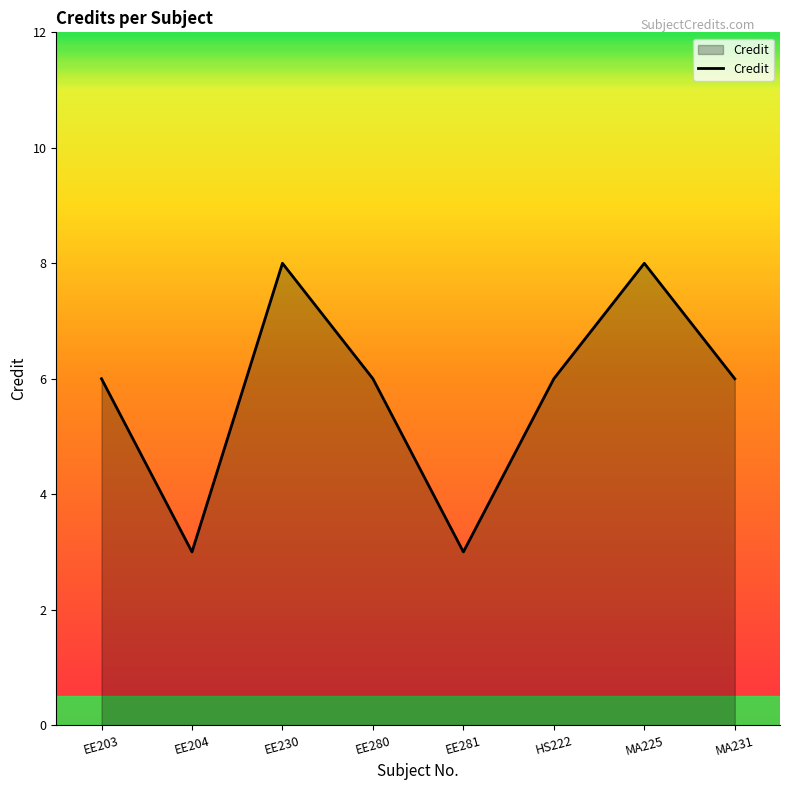

What is the maximum value shown in the chart?

8